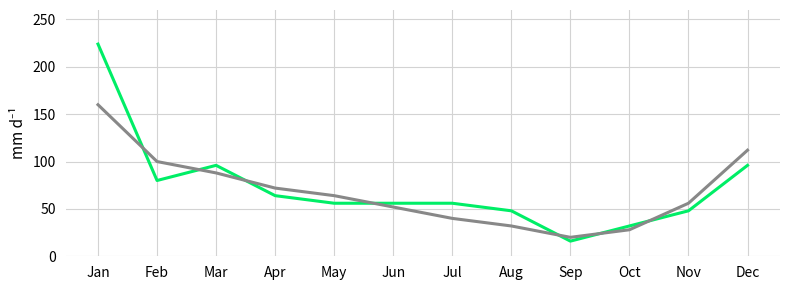

What is the spread (max minus min) of values at Jan?

64